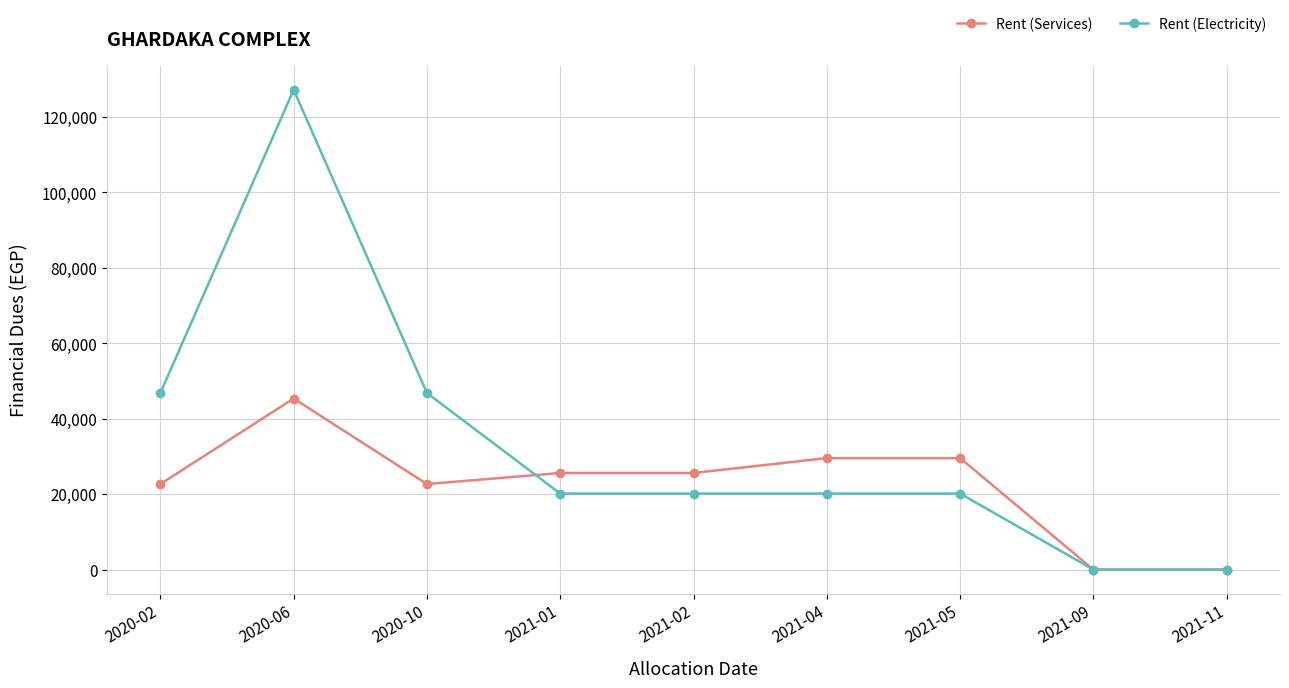

List the series in order of their peak value, highest first.

Rent (Electricity), Rent (Services)